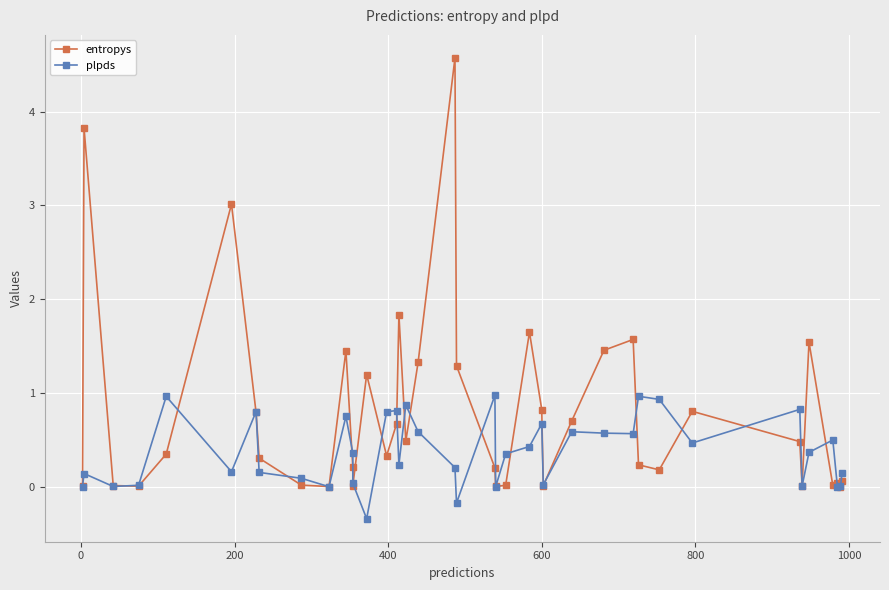

True or false: plpds and entropys cross at least once.

True